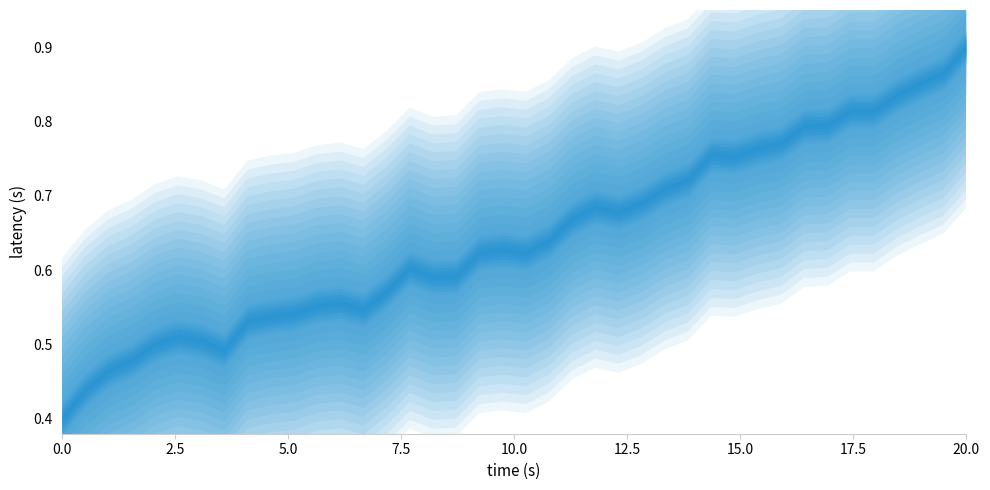

What is the average value?

0.6